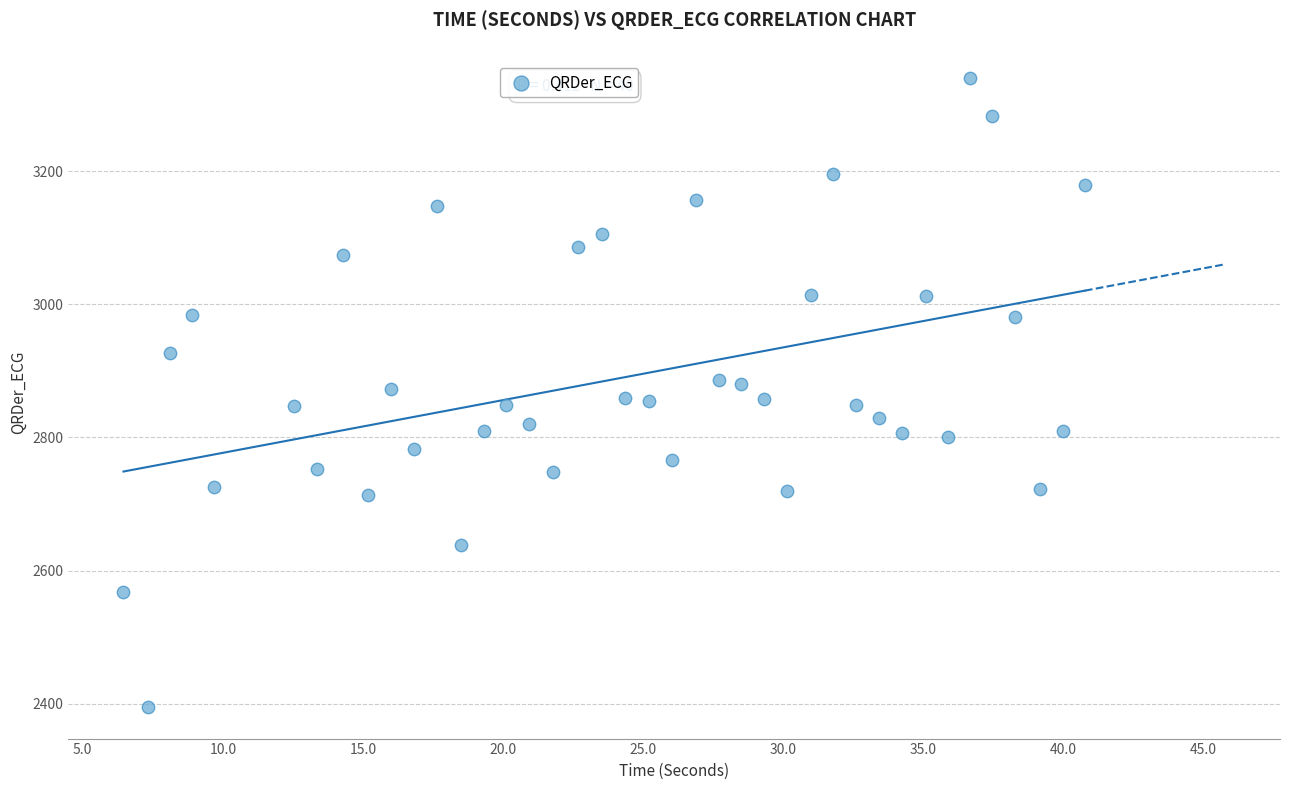

What is the range of Y values (max minus min)?

944.9